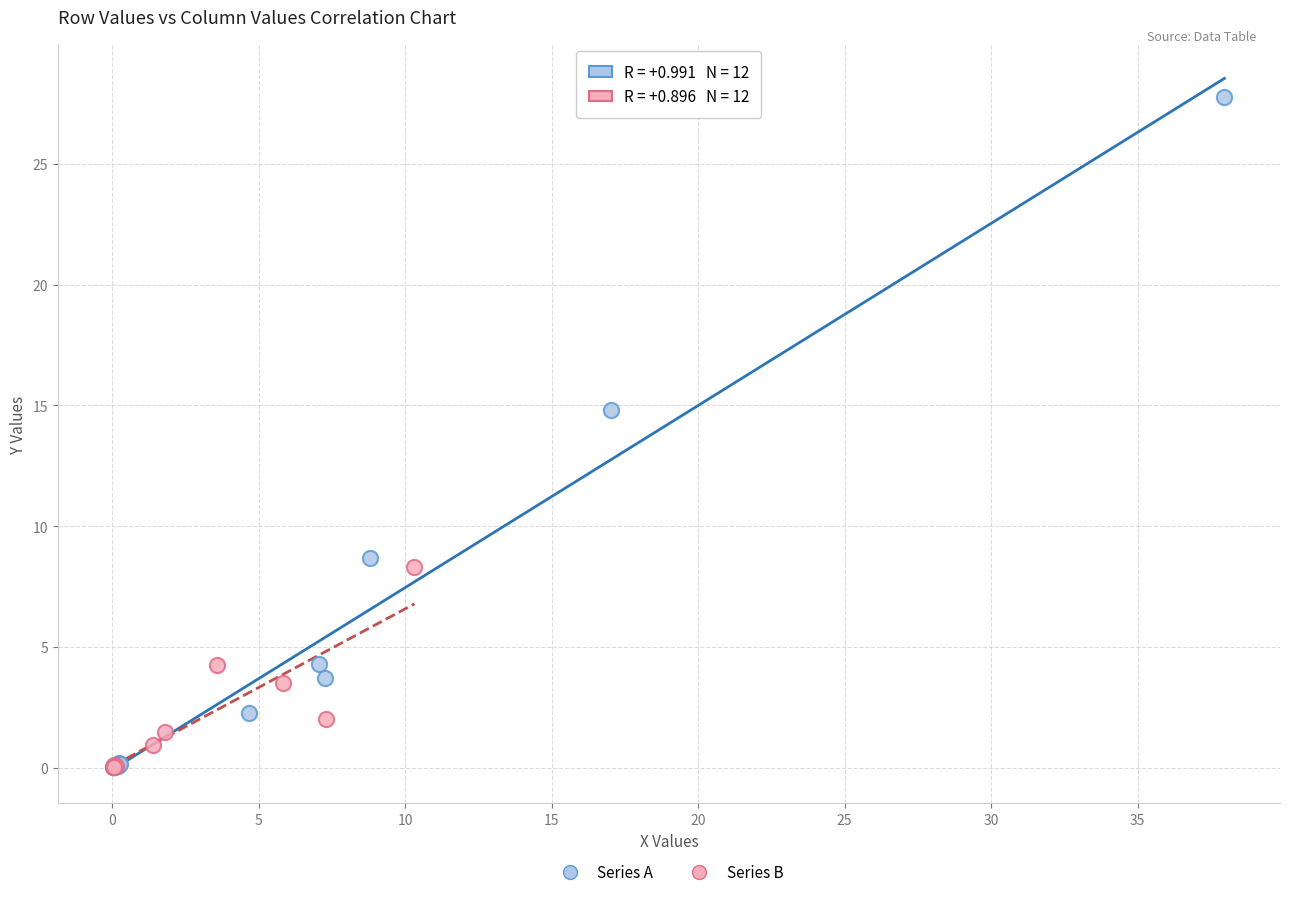

Which series has the largest Y range (max minus min)?

Series A